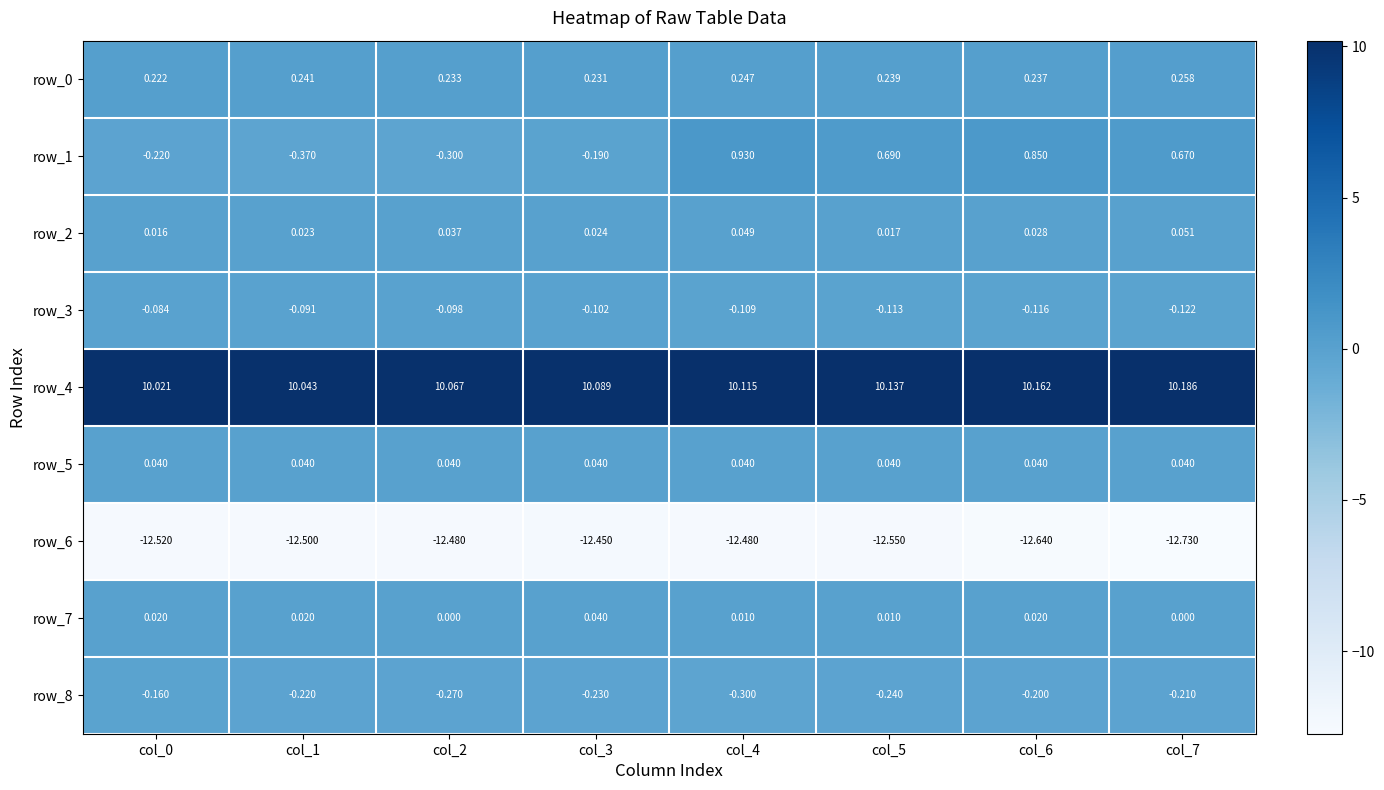

Is the value of row_5 at col_1 greater than the value of row_3 at col_5?

Yes